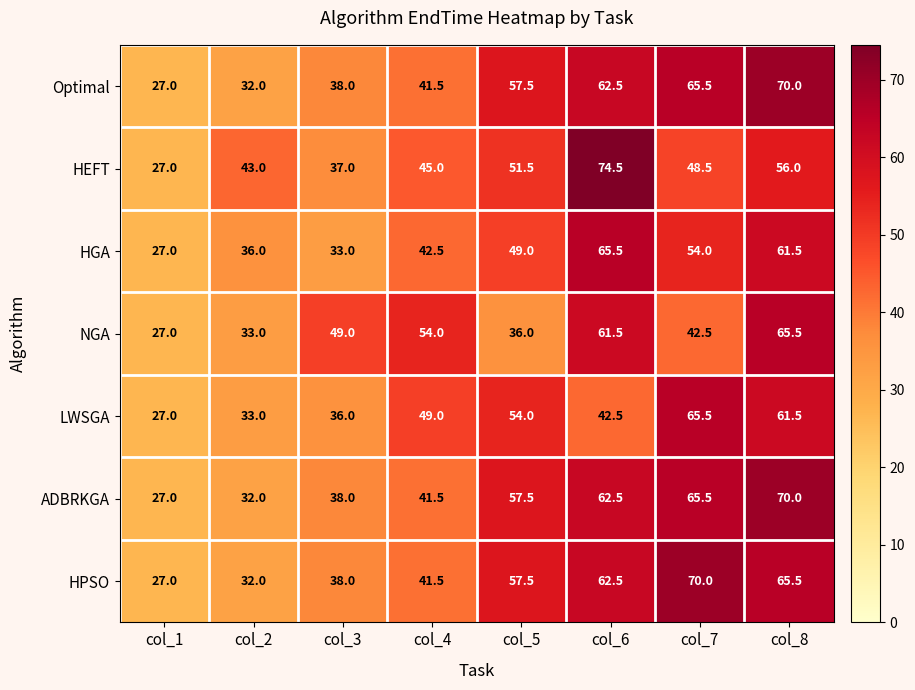

Is the value of HPSO at col_1 greater than the value of ADBRKGA at col_3?

No